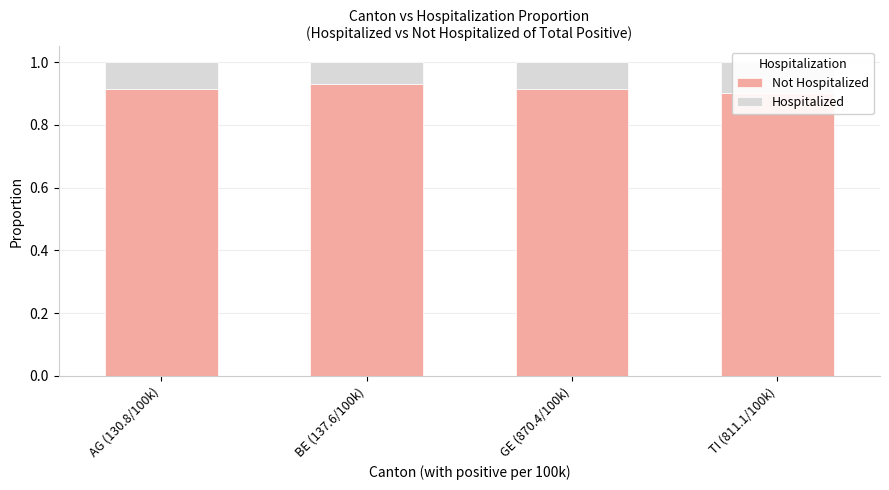

List the series in order of their overall mean, highest first.

Not Hospitalized, Hospitalized